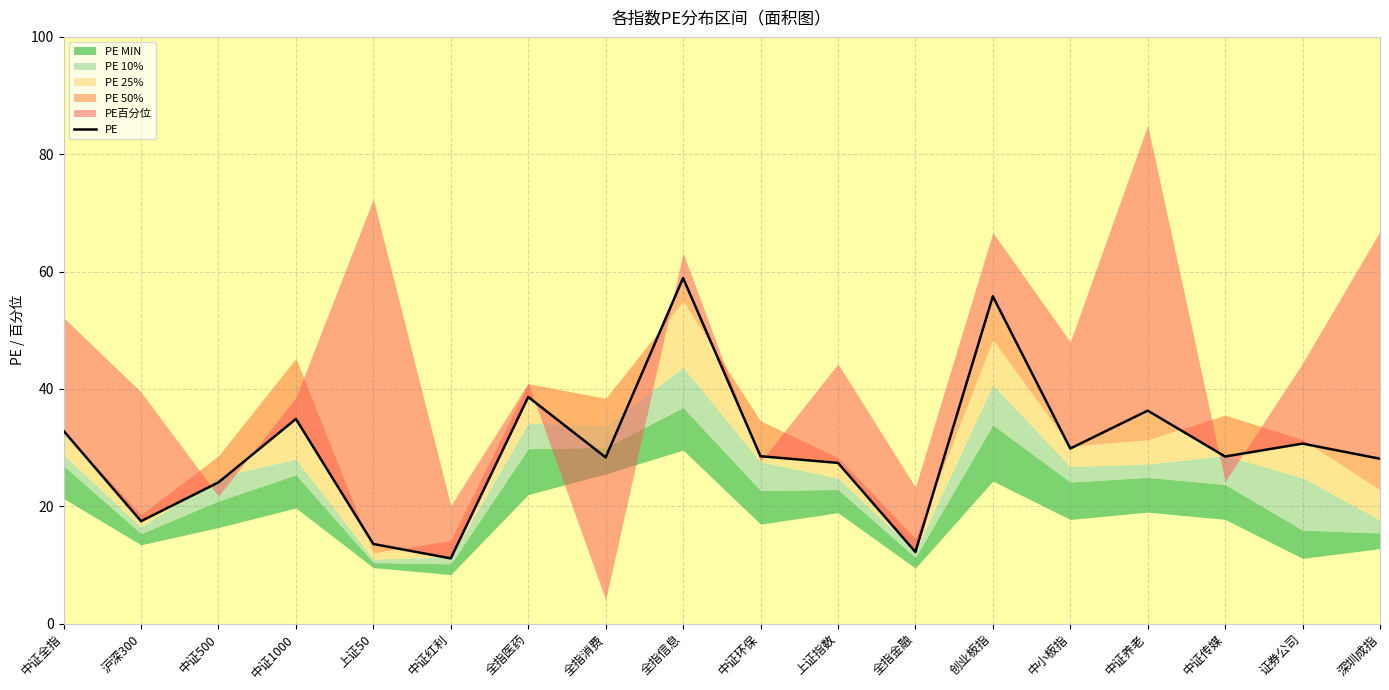

Reading left to right, transcribe all the data shown in this chart.

32.8	17.5	24.1	34.9	13.6	11.1	38.6	28.3	58.9	28.5	27.4	12.2	55.8	29.8	36.3	28.5	30.7	28.1